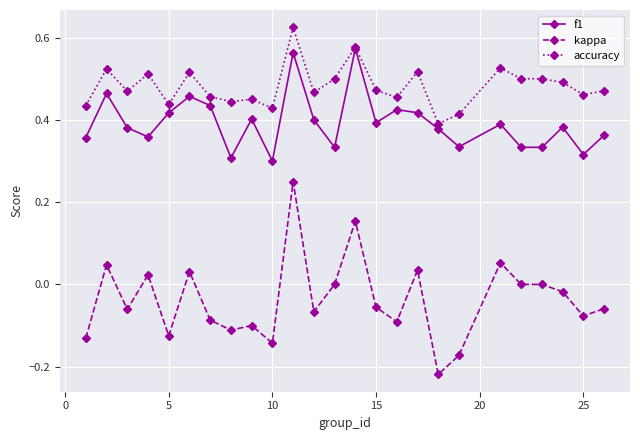

How many f1 values are between 0 and 1?

25